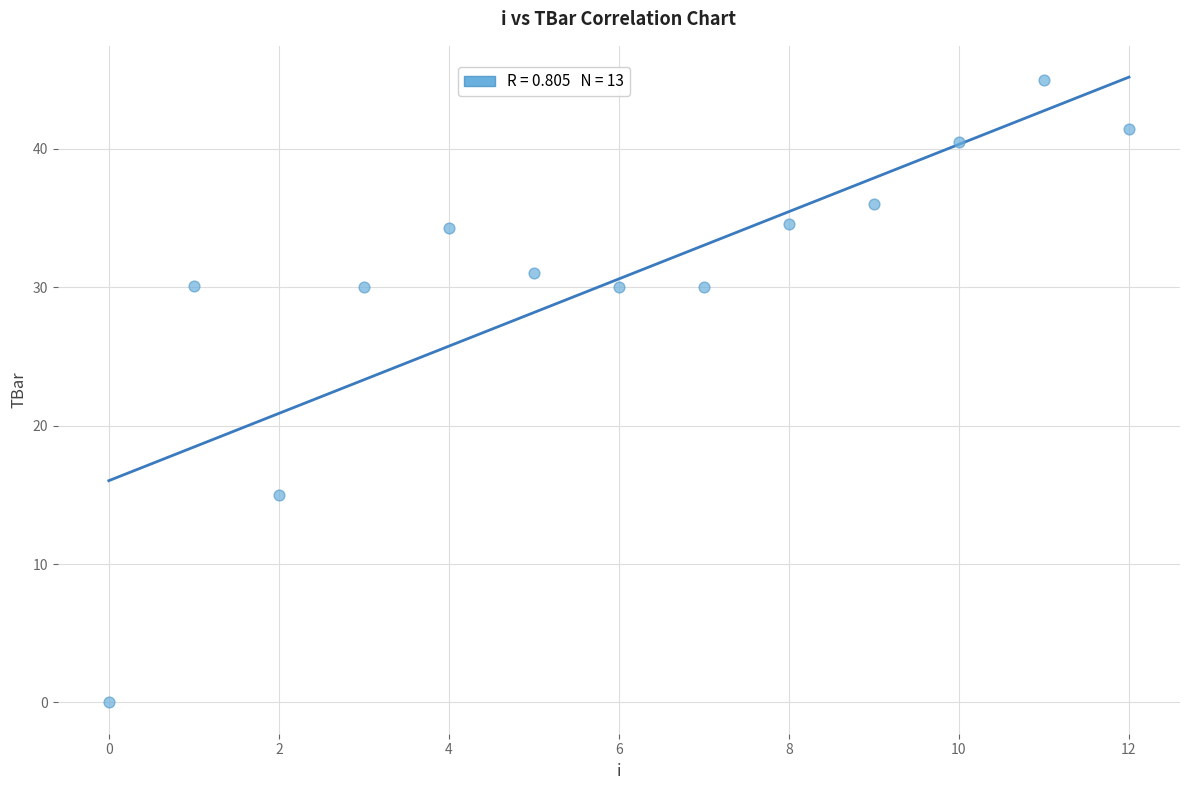

What is the range of Y values (max minus min)?

44.9